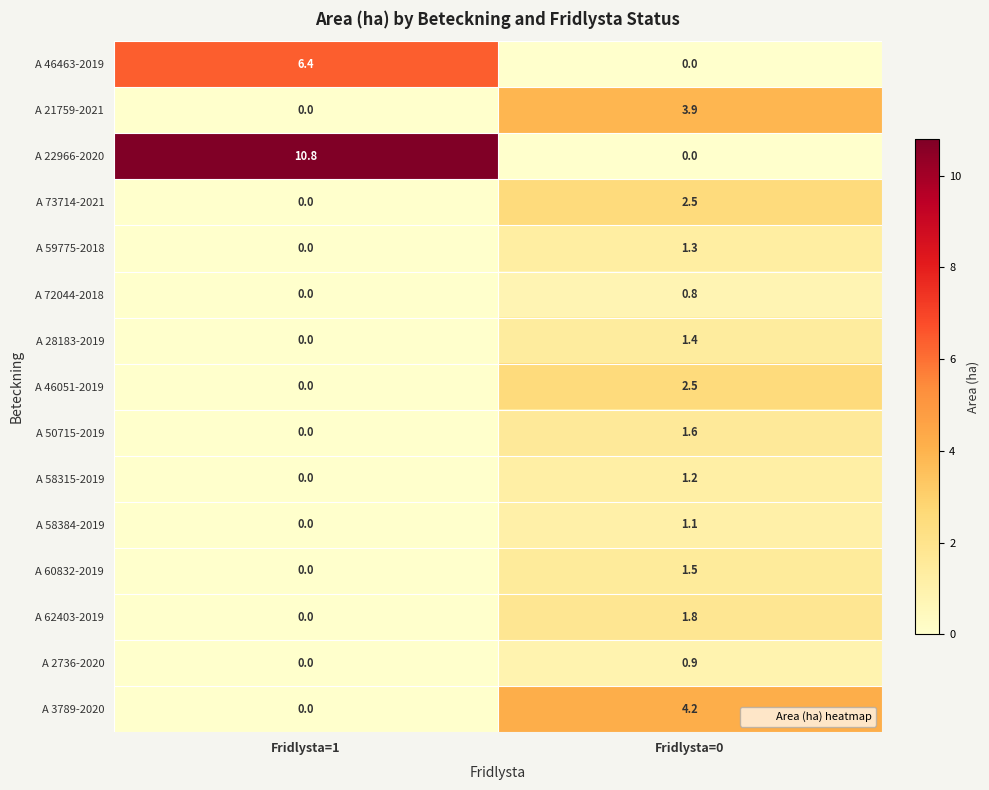

What is the sum of all A 46463-2019 values?

6.4